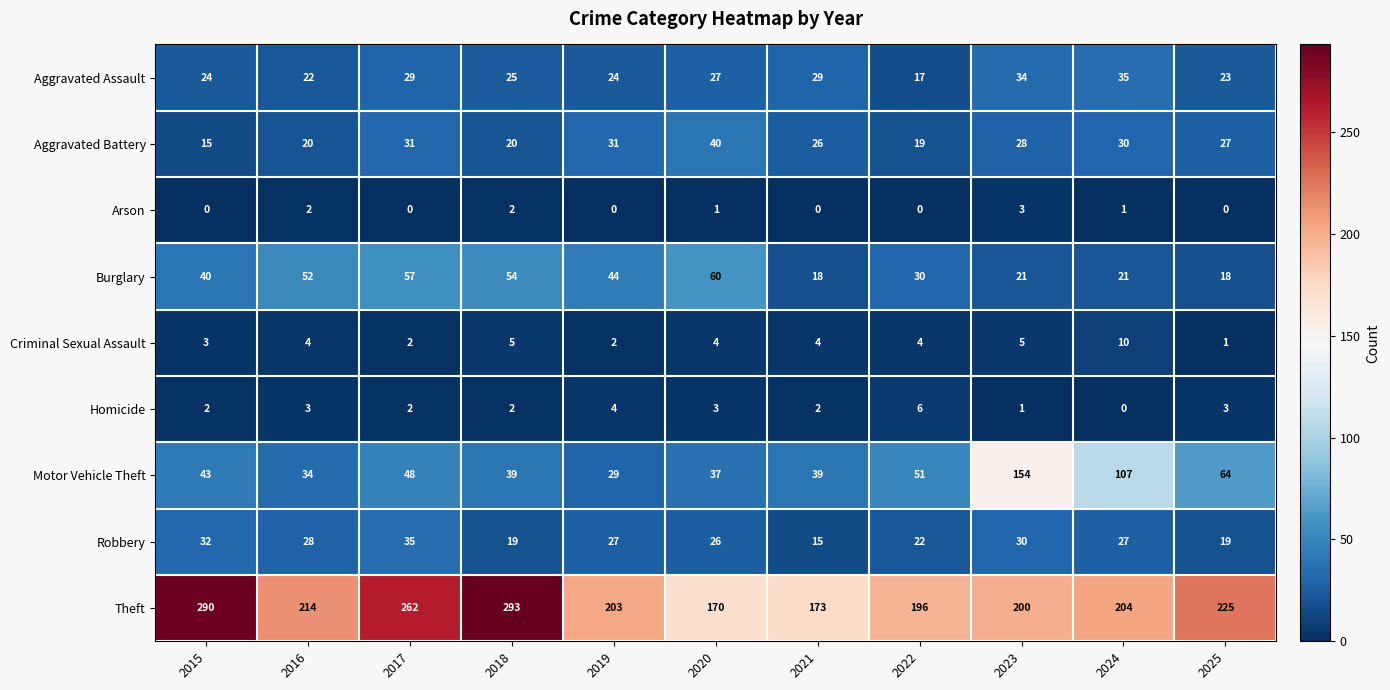

Rank the series at 2015 from lowest to highest value.

Arson, Homicide, Criminal Sexual Assault, Aggravated Battery, Aggravated Assault, Robbery, Burglary, Motor Vehicle Theft, Theft